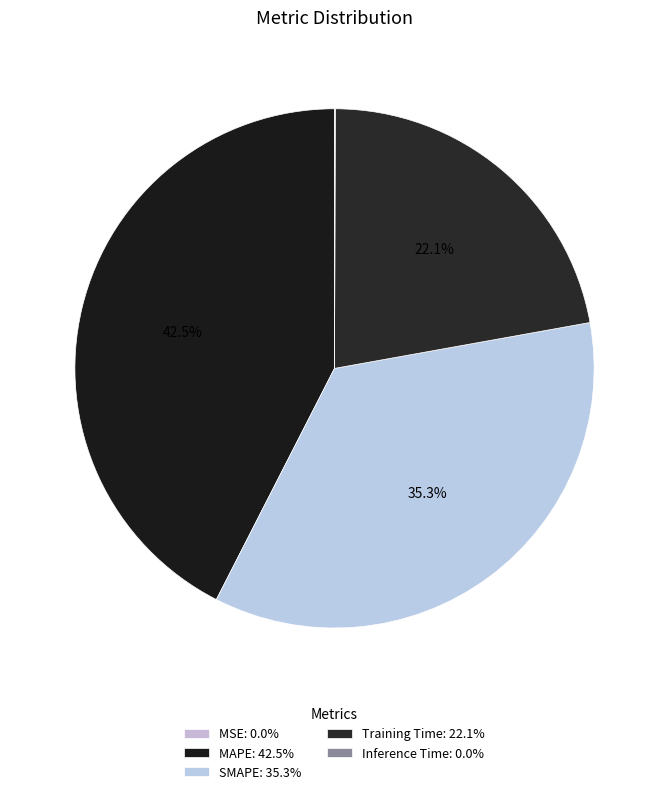

True or false: MAPE accounts for 42% of the total.

True